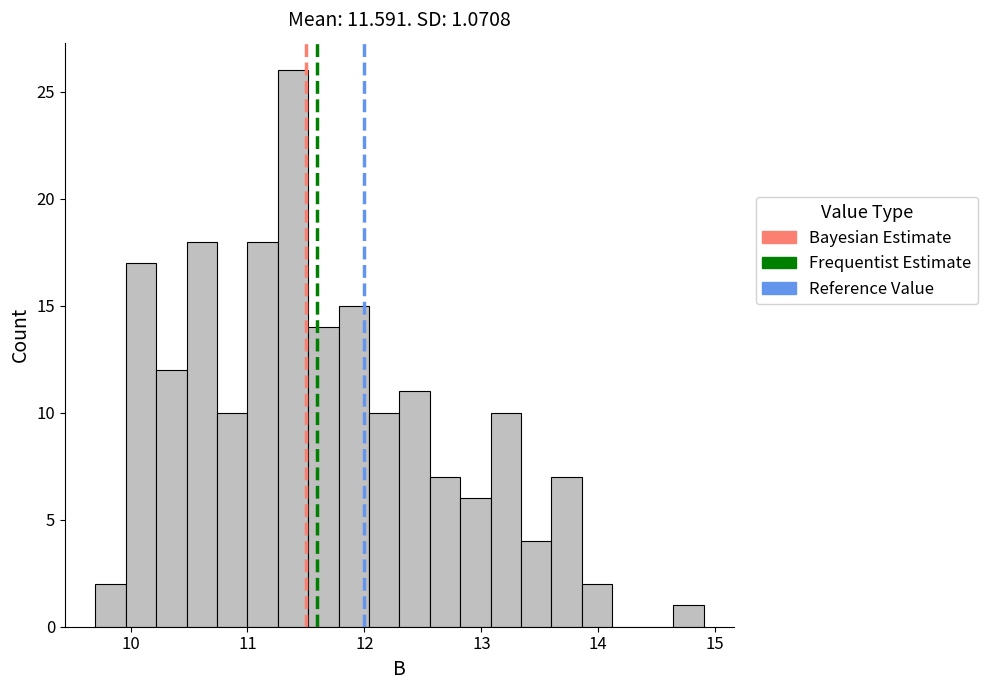

Read against the x-axis, roughly where is the centre of the tallest bar?

11.4